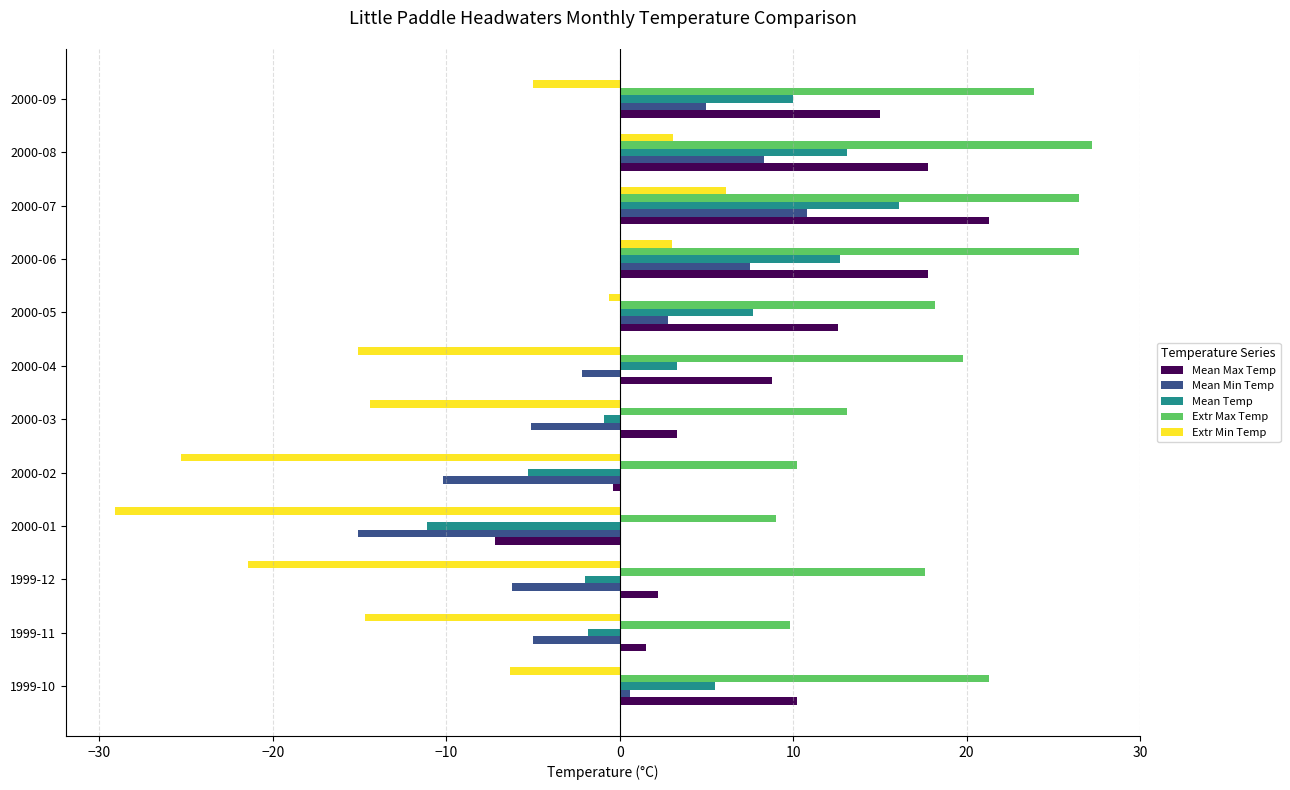

How many negative values does the Mean Min Temp series have?

6